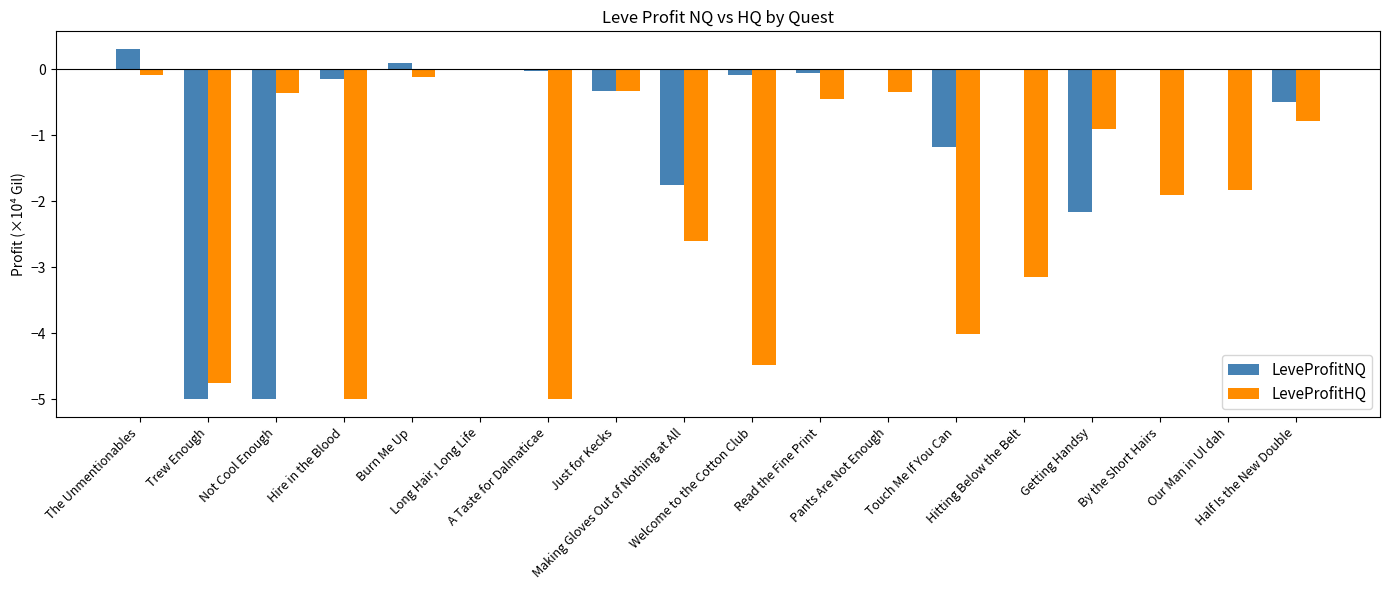

What is the greatest value displayed?

0.3